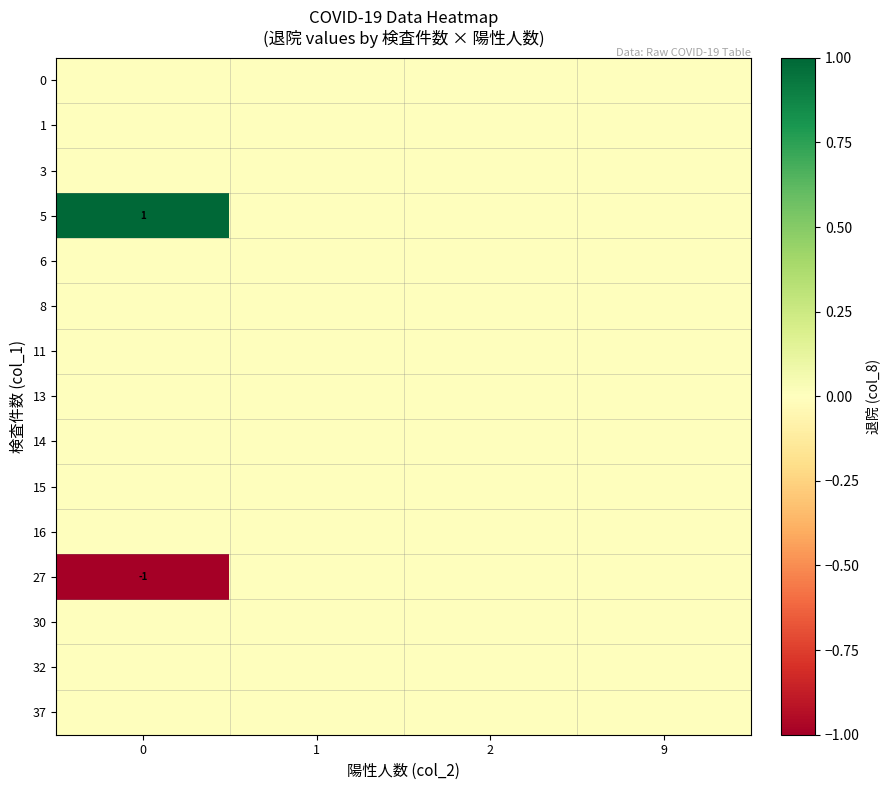

At how many categories does at least one series exceed 0?

1